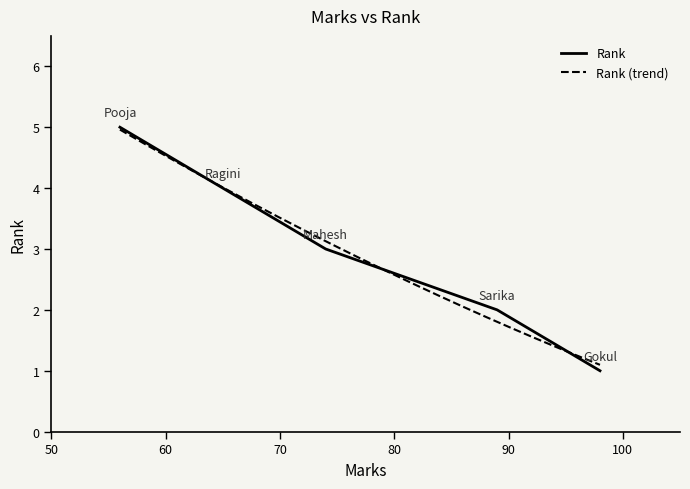

At which category does the chart reach its peak across all series?

Pooja